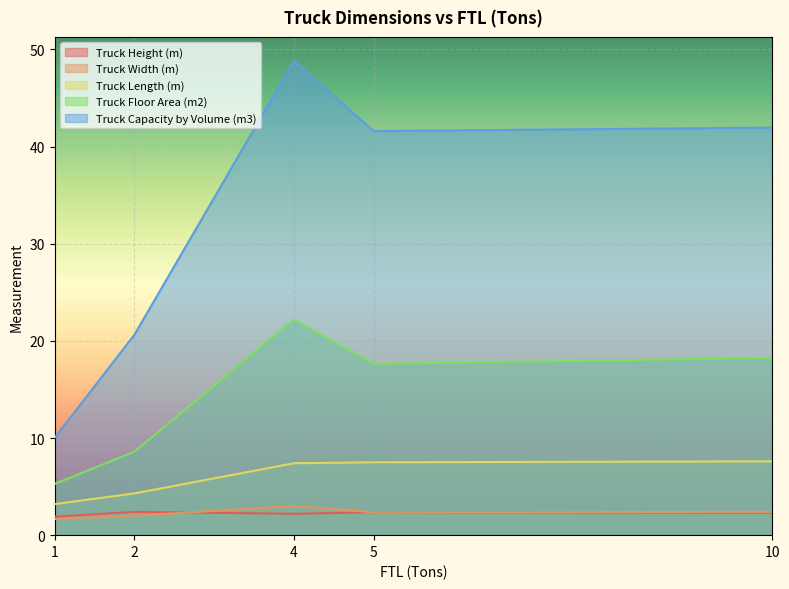

How many data points does each series have?

5